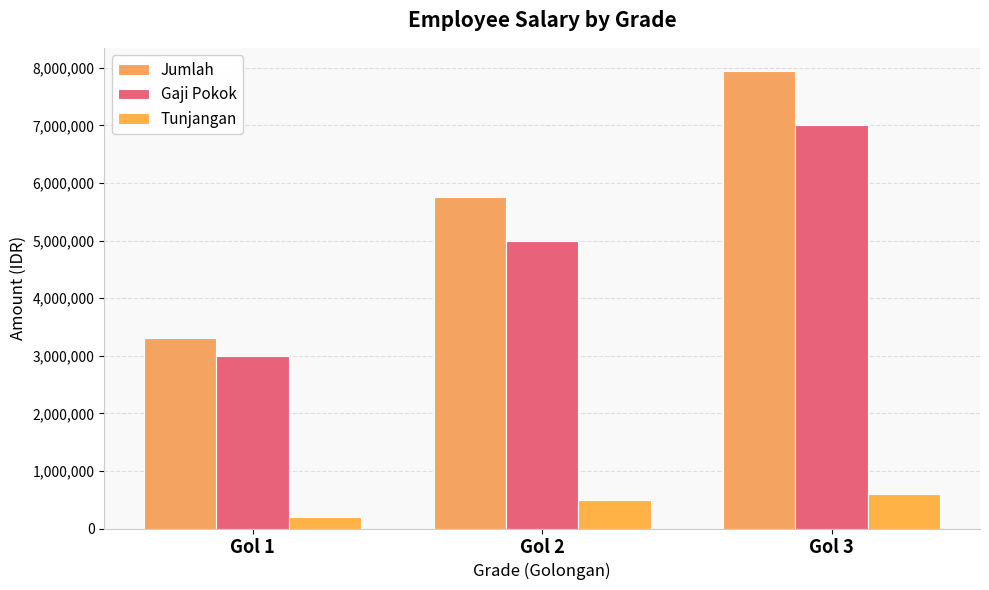

How many distinct data groups are displayed?

3